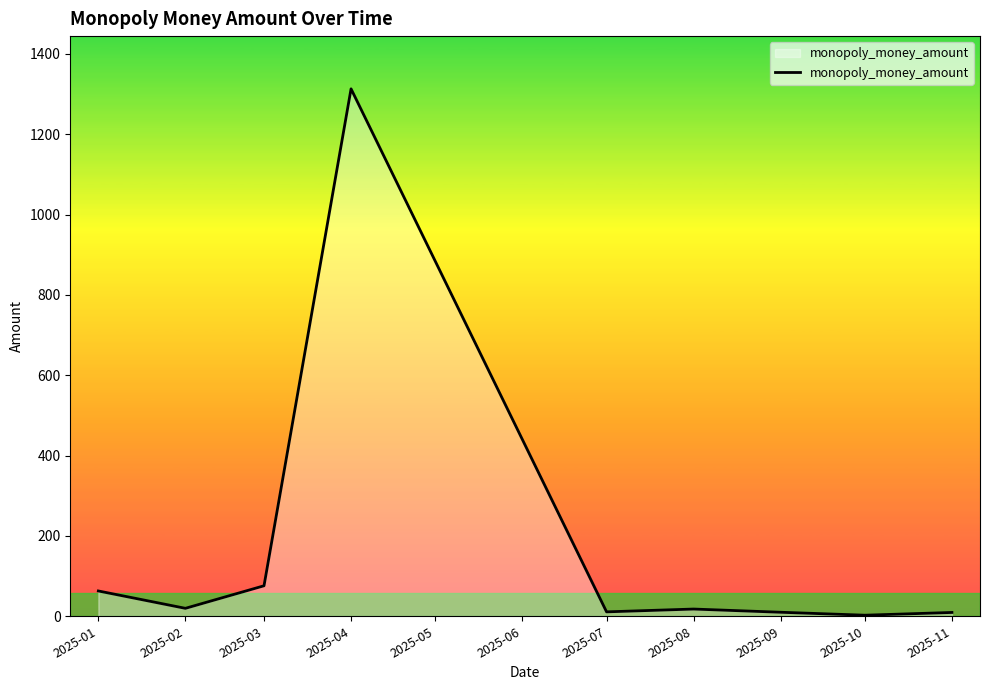

At which category does the data reach its first local valley?

2025-02